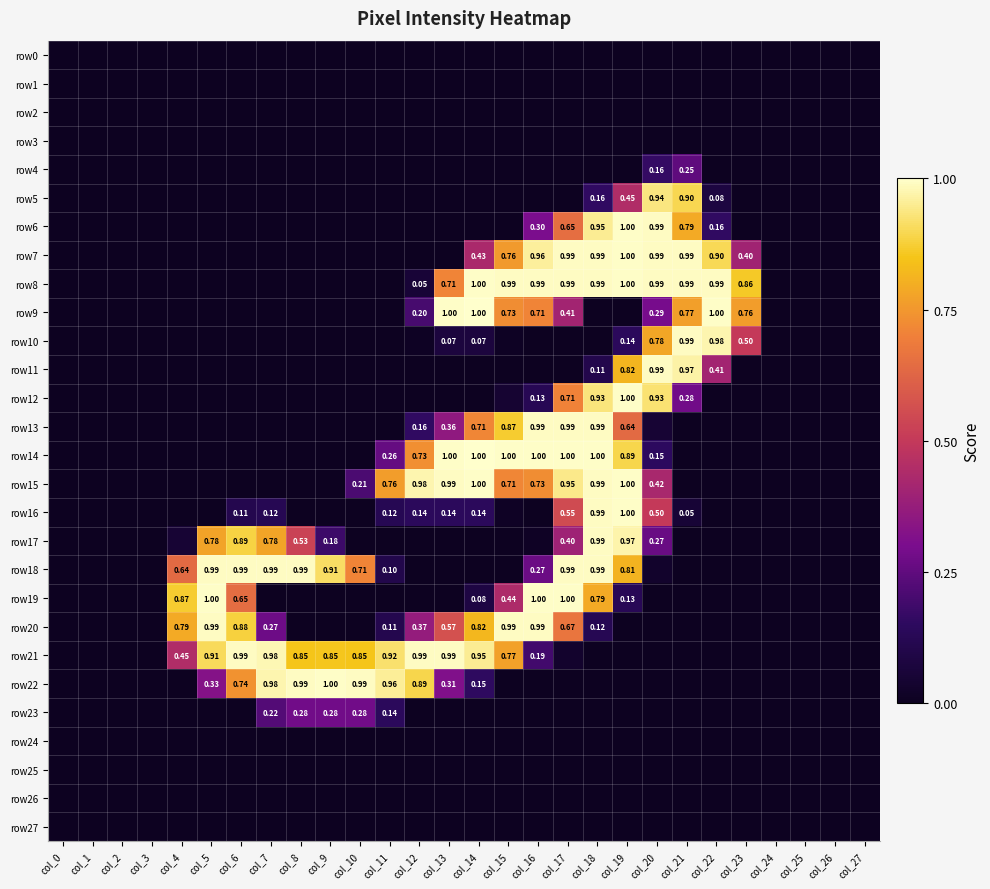

Is the value of row17 at col_18 greater than the value of row11 at col_18?

Yes